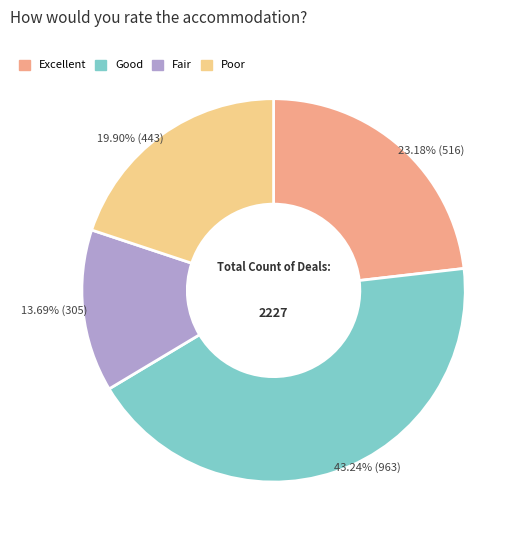

What is the smallest slice in the pie chart?

Fair